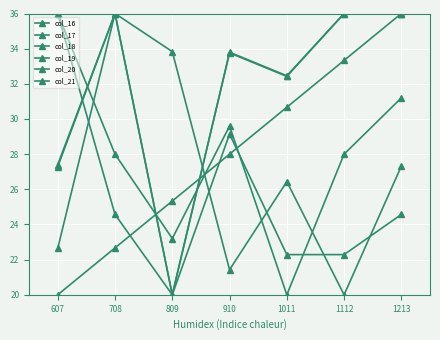

How many lines are shown in the chart?

6